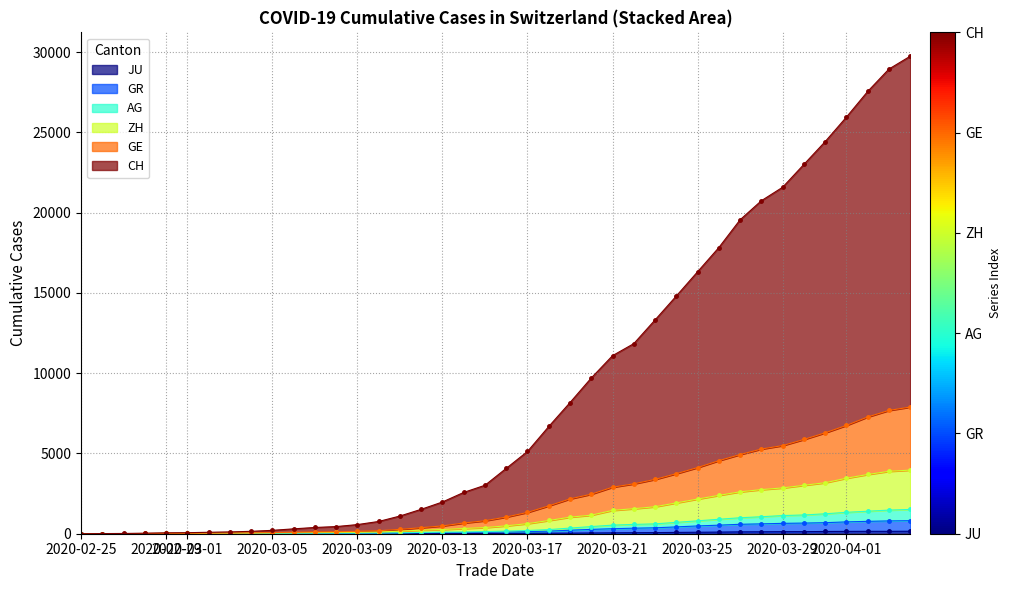

True or false: JU and CH cross at least once.

False